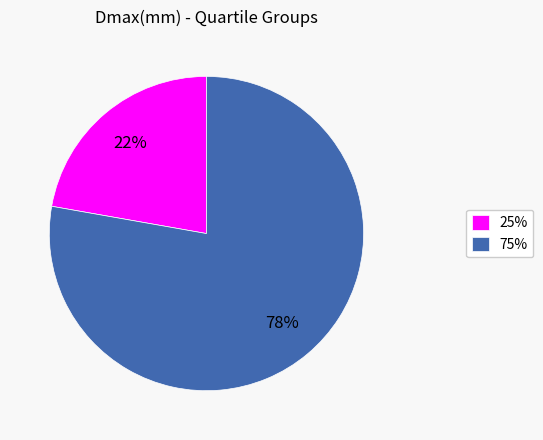

Which category accounts for the majority?

75%